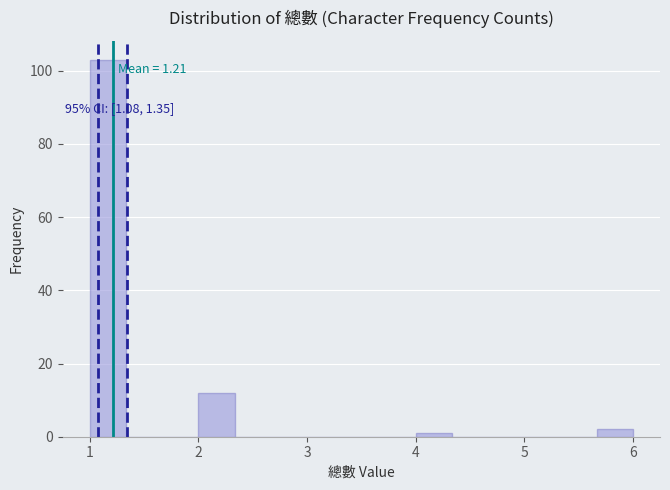

Read against the x-axis, roughly where is the centre of the tallest bar?

1.2